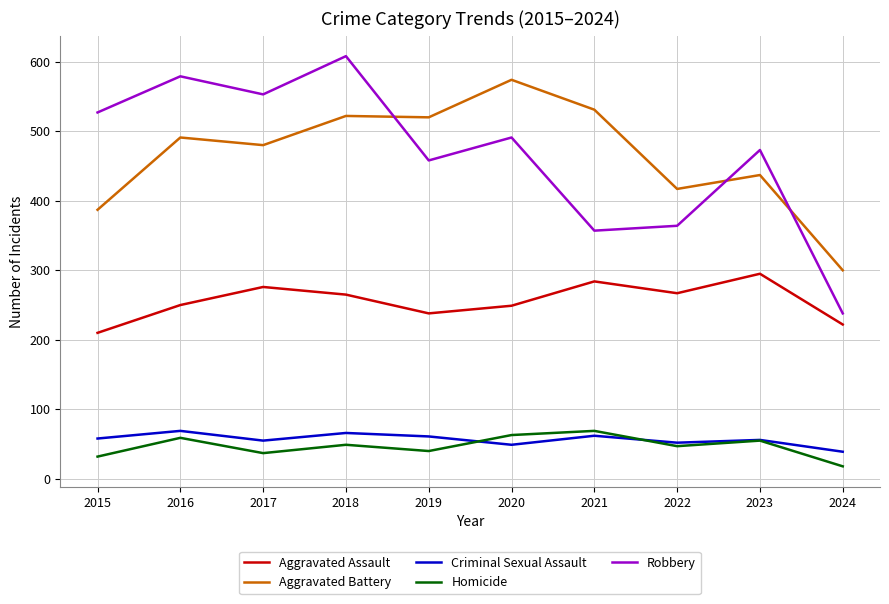

At how many categories does at least one series exceed 558?

3